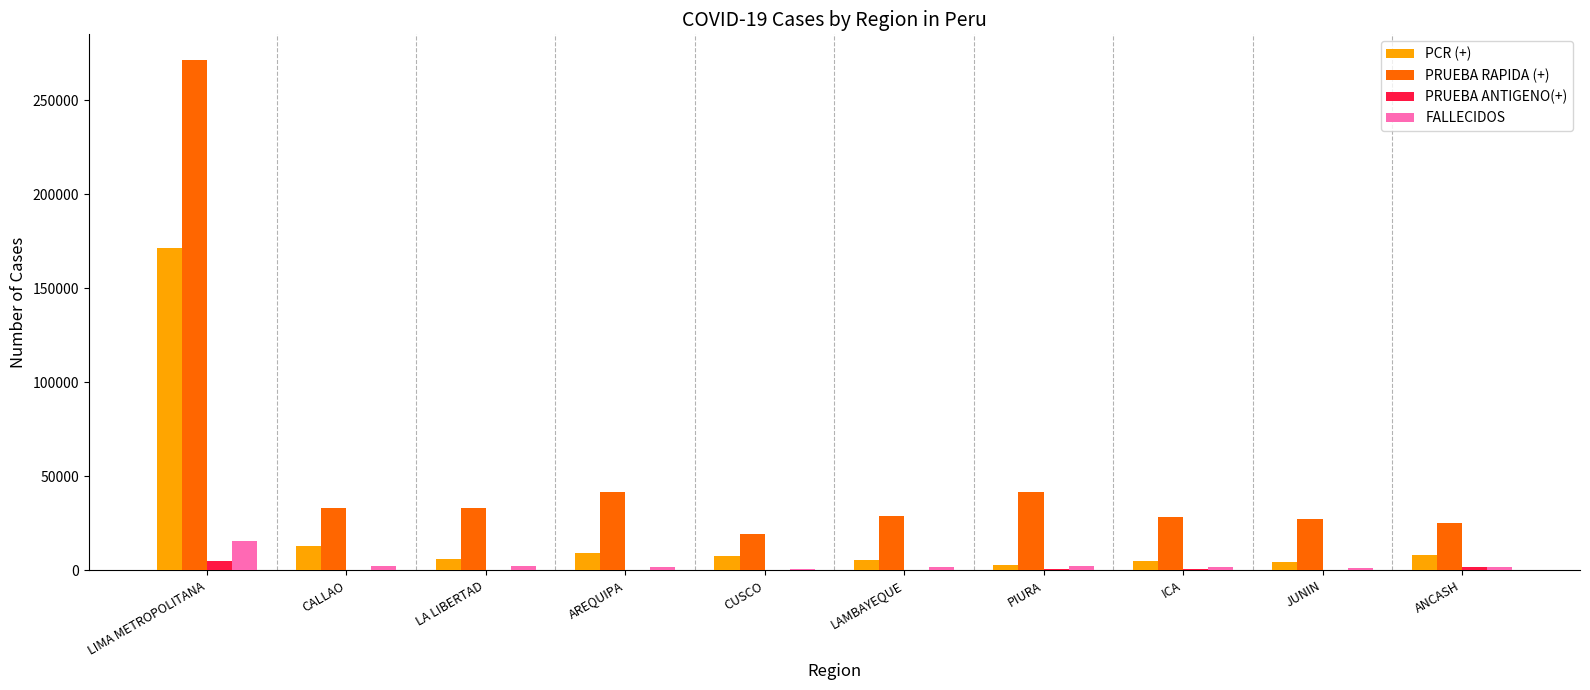

Which series has the largest total across all categories?

PRUEBA RAPIDA (+)